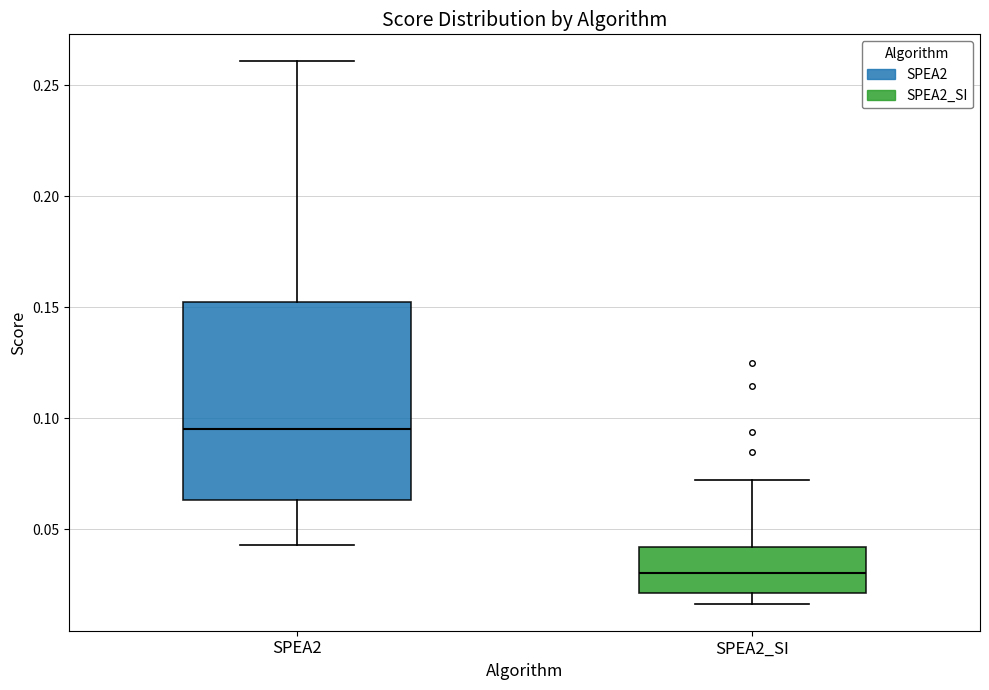

Where is the lower edge of the box for SPEA2 on the y-axis? The values are not printed on the chart, so give them approximately, as read against the axis.

0.065